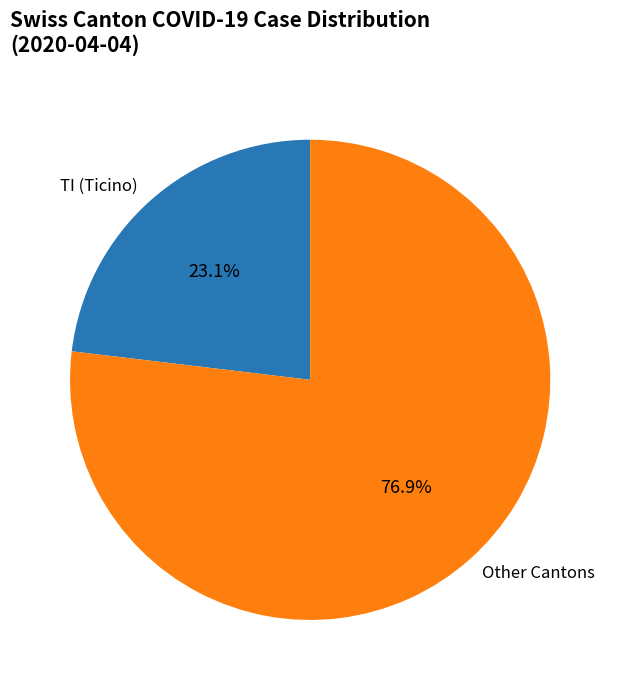

Approximately how many times larger is the value at TI (Ticino) compared to Other Cantons?

0.3